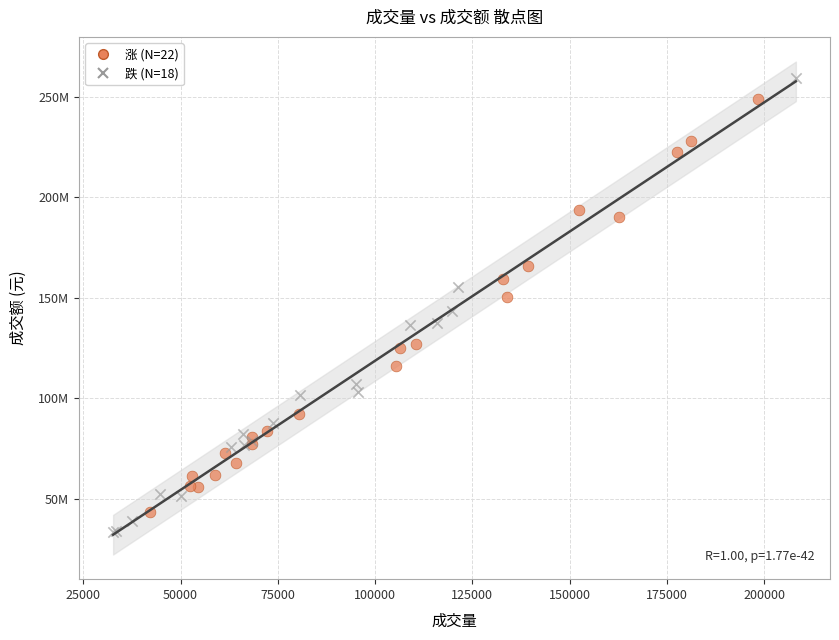

What are all the series names shown in the legend?

涨 (N=22), 跌 (N=18)